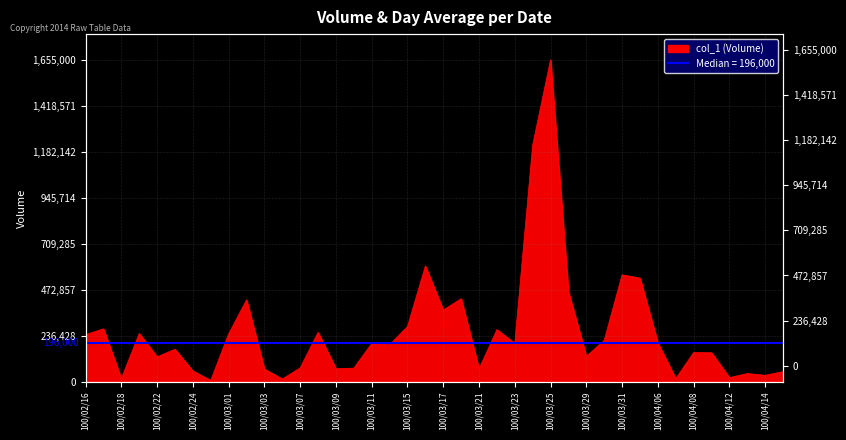

Between 100/02/25 and 100/03/24, which is larger?

100/03/24